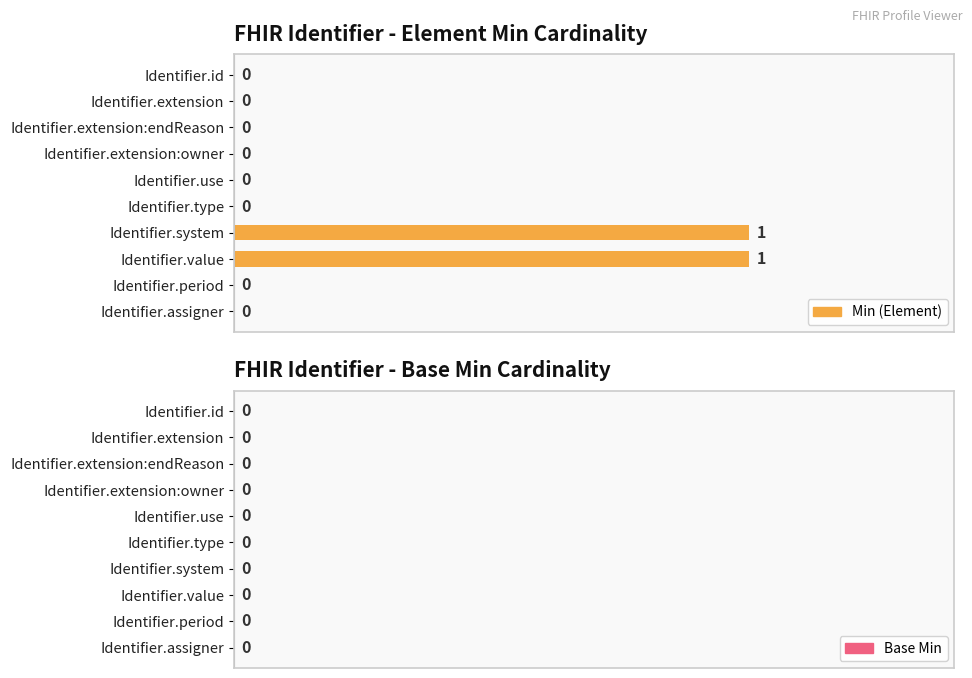

True or false: the data shows 59 at Identifier.use.

False